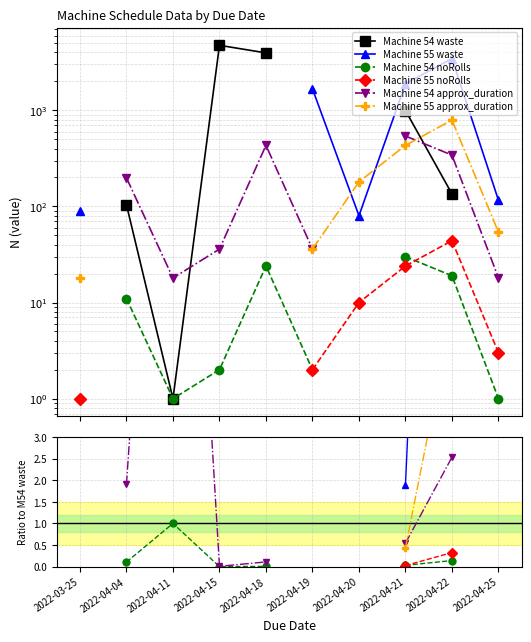

What are all the series names shown in the legend?

Machine 54 waste, Machine 55 waste, Machine 54 noRolls, Machine 55 noRolls, Machine 54 approx_duration, Machine 55 approx_duration